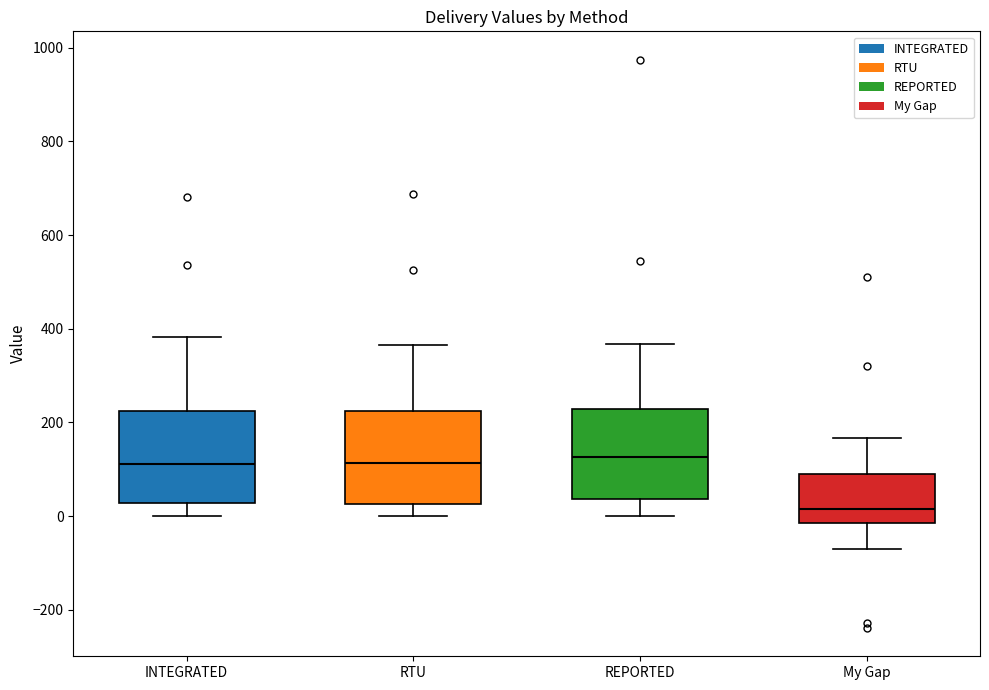

Reading left to right, transcribe this box plot: for each box, give where its median line is, the range the box spans, and where its two whiskers end, as read against the y-axis. The values are not printed on the chart, so give them approximately, as read against the axis.

INTEGRATED: median 120, box 20 to 220, whiskers 0 to 380
RTU: median 120, box 20 to 220, whiskers 0 to 360
REPORTED: median 120, box 40 to 220, whiskers 0 to 360
My Gap: median 20, box -20 to 80, whiskers -60 to 160